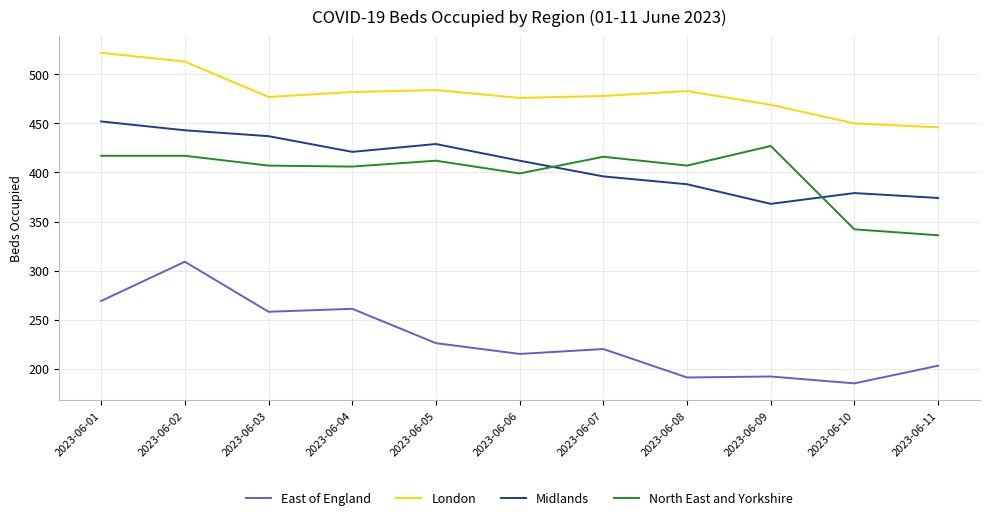

At which category does East of England reach its first local peak?

2023-06-02